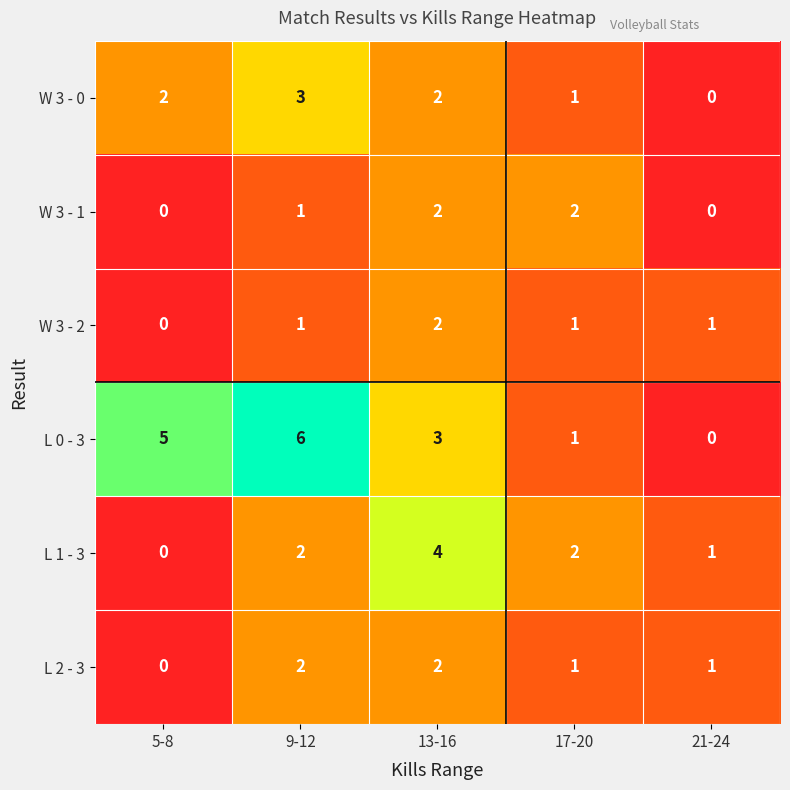

The W 3 - 1 series shows 2 at 13-16. True or false?

True